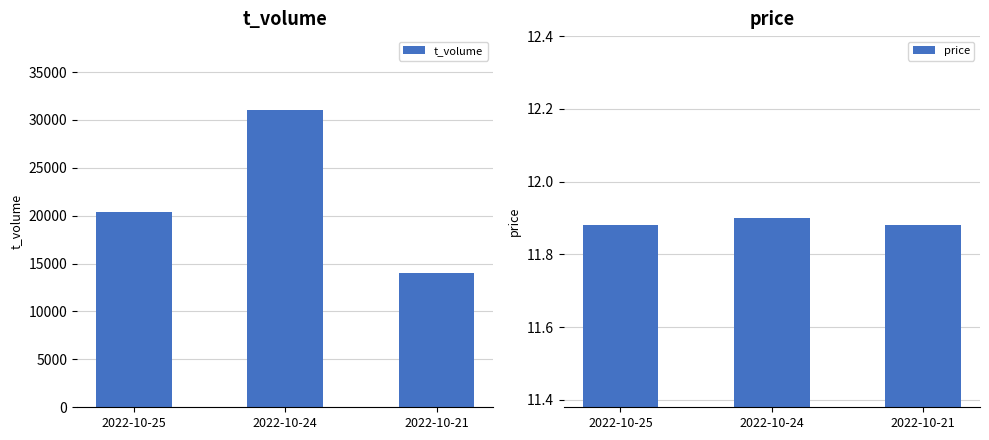

What is the value of the t_volume bar at the 2nd from the left?

31002